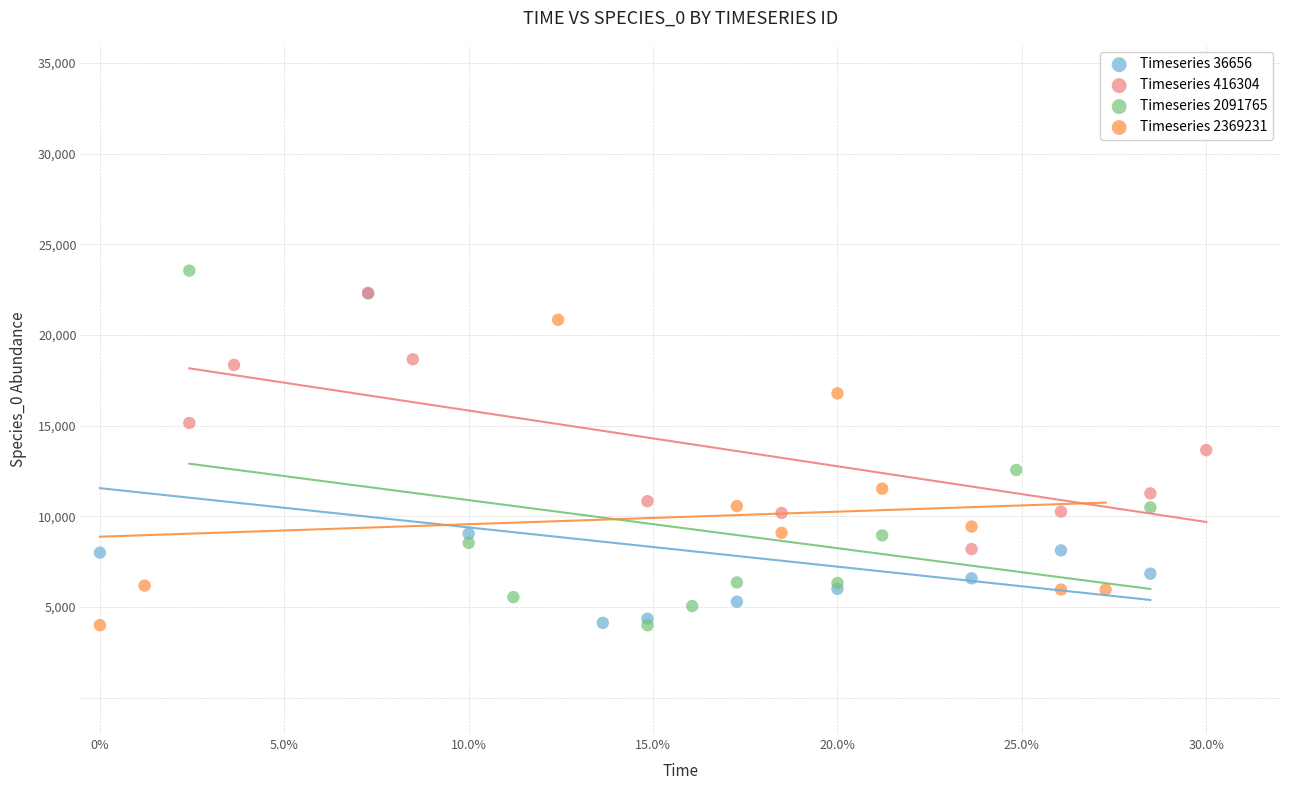

Which series contains the highest Y value?

Timeseries 2091765